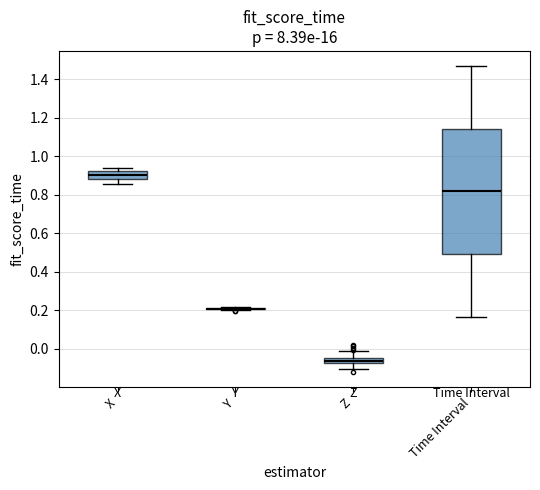

Comparing the boxes themselves (not the whiskers), which one is the tallest?

Time Interval